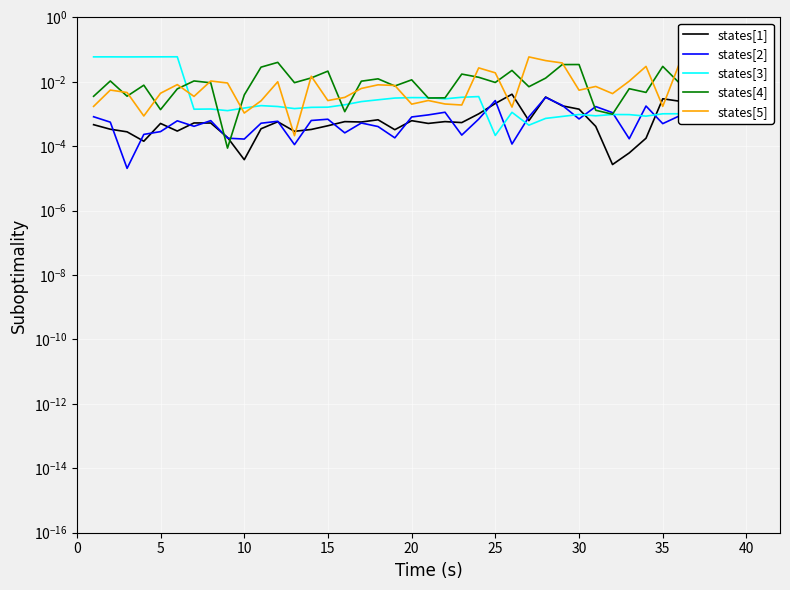

What are all the series names shown in the legend?

states[1], states[2], states[3], states[4], states[5]